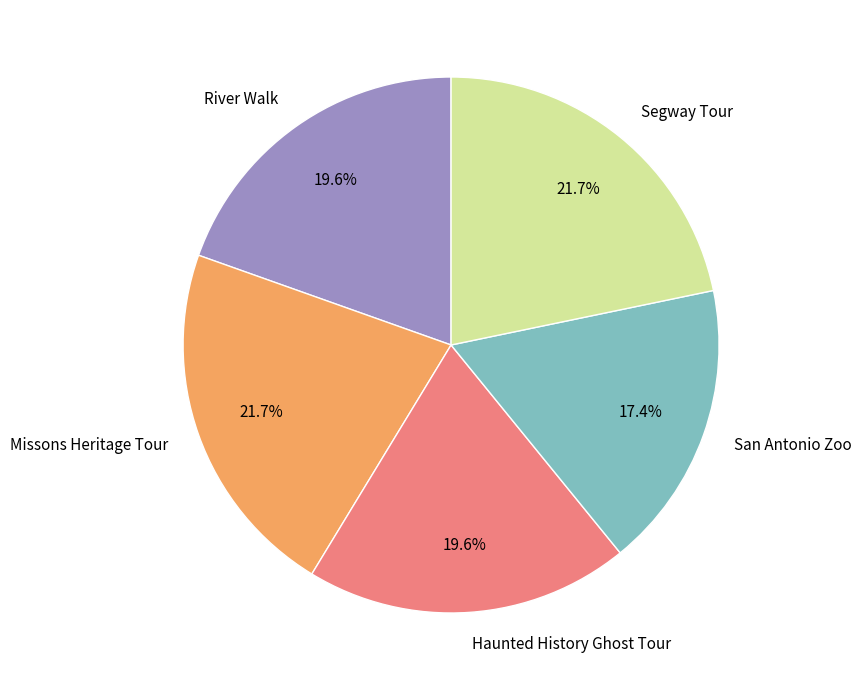

What portion of the pie excludes Missons Heritage Tour?

78.3%